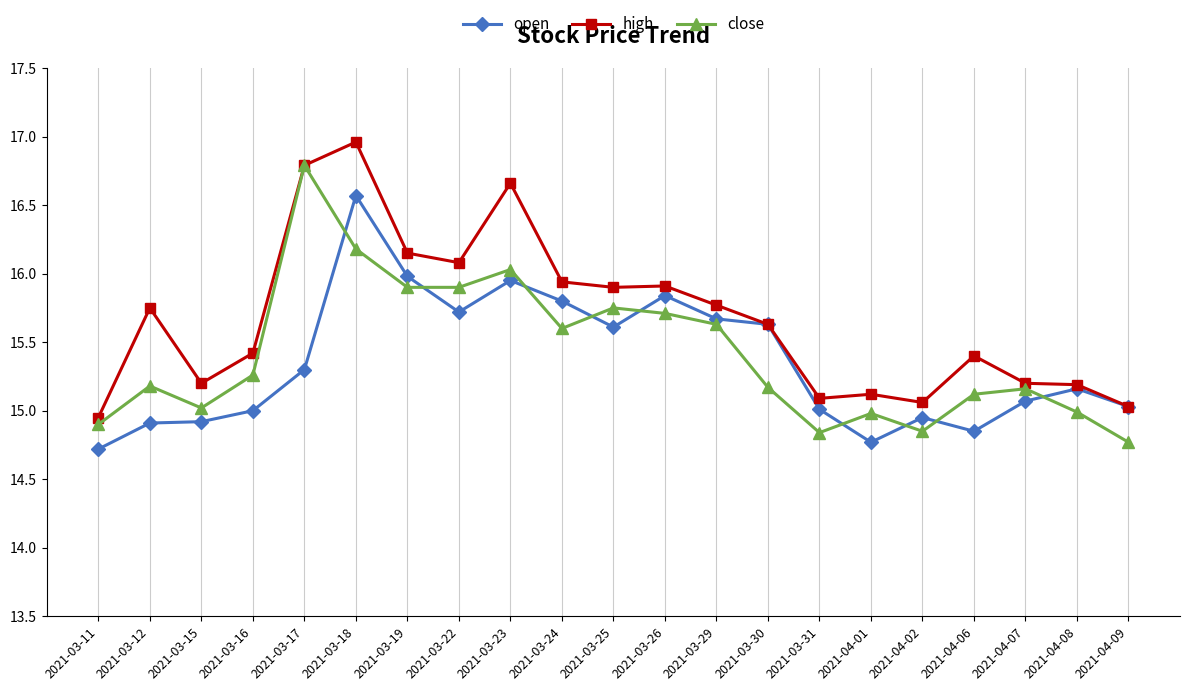

Between 2021-03-18 and 2021-04-08, which series saw the biggest shift?

high